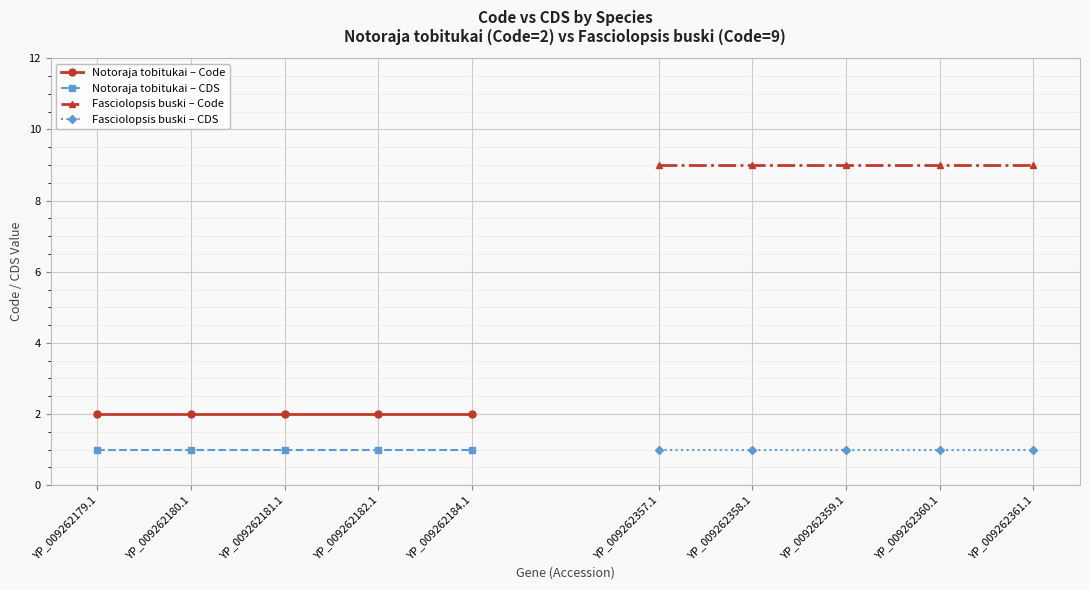

How many series are shown in this chart?

4